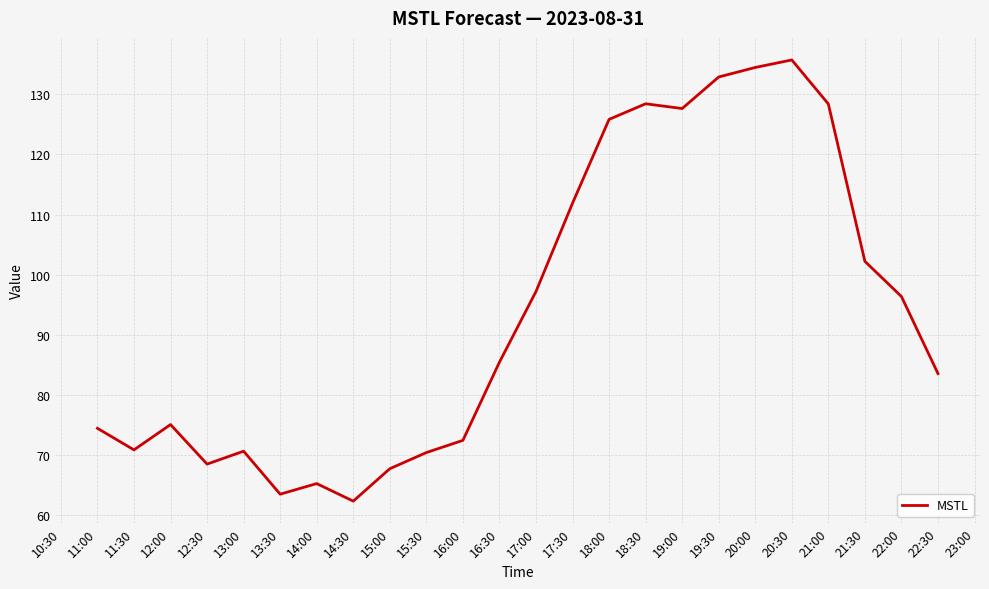

What is the average value?

93.8